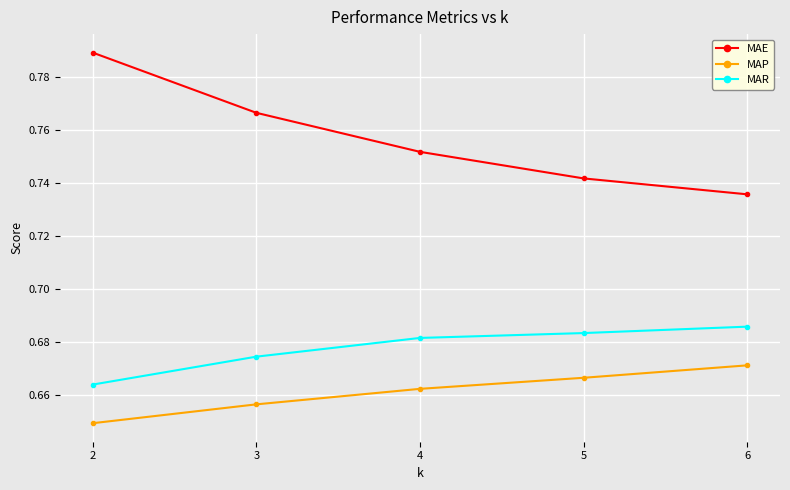

Rank the categories by MAE value from lowest to highest.

6, 5, 4, 3, 2